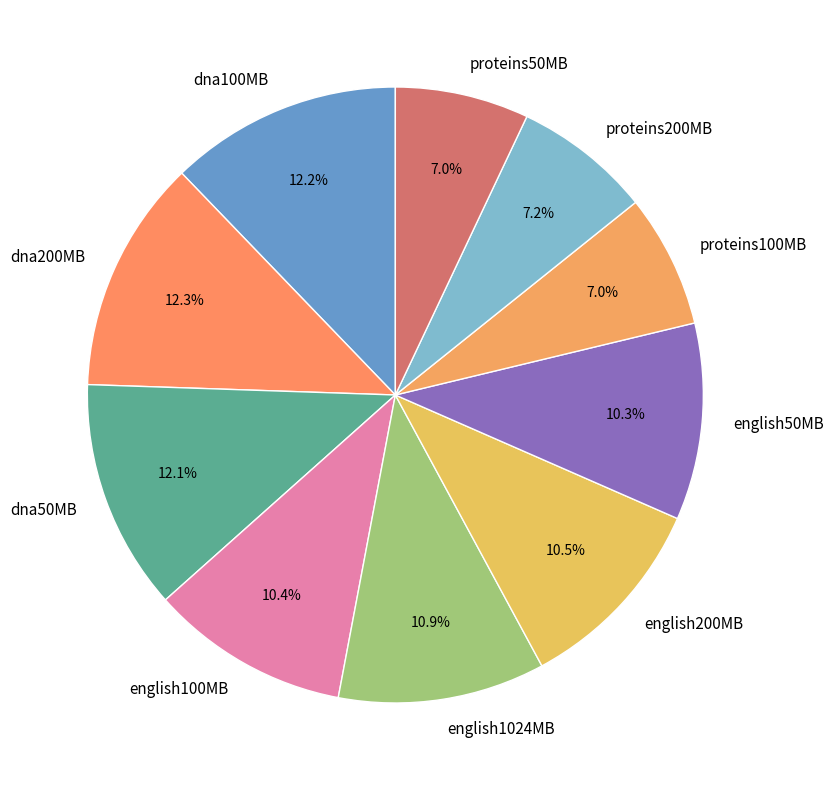

Which has a higher value, english200MB or dna50MB?

dna50MB